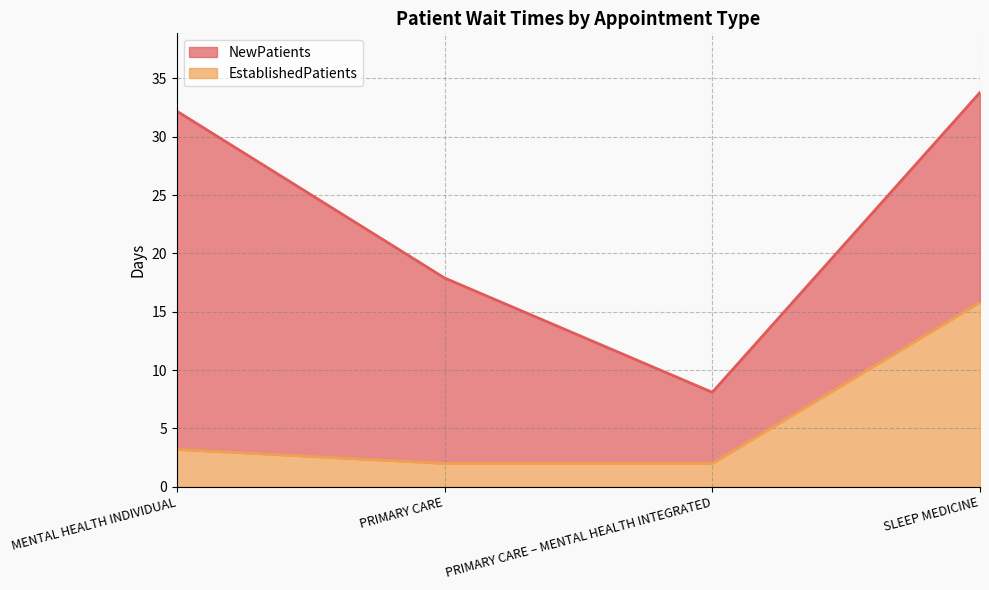

Reading left to right, list all the values displayed in this chart.

NewPatients: MENTAL HEALTH INDIVIDUAL=32.2	PRIMARY CARE=17.9	PRIMARY CARE – MENTAL HEALTH INTEGRATED=8.1	SLEEP MEDICINE=33.8
EstablishedPatients: MENTAL HEALTH INDIVIDUAL=3.2	PRIMARY CARE=2.0	PRIMARY CARE – MENTAL HEALTH INTEGRATED=2.0	SLEEP MEDICINE=15.8